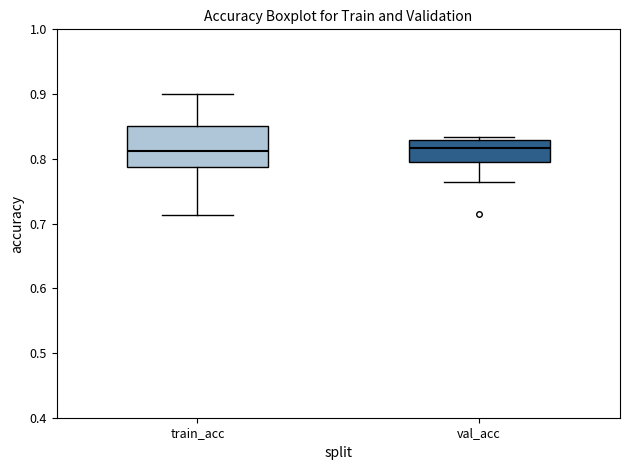

Reading left to right, transcribe this box plot: for each box, give where its median line is, the range the box spans, and where its two whiskers end, as read against the y-axis. The values are not printed on the chart, so give them approximately, as read against the axis.

train_acc: median 0.81, box 0.79 to 0.85, whiskers 0.71 to 0.90
val_acc: median 0.82, box 0.80 to 0.83, whiskers 0.76 to 0.83 (just above the box's upper edge)